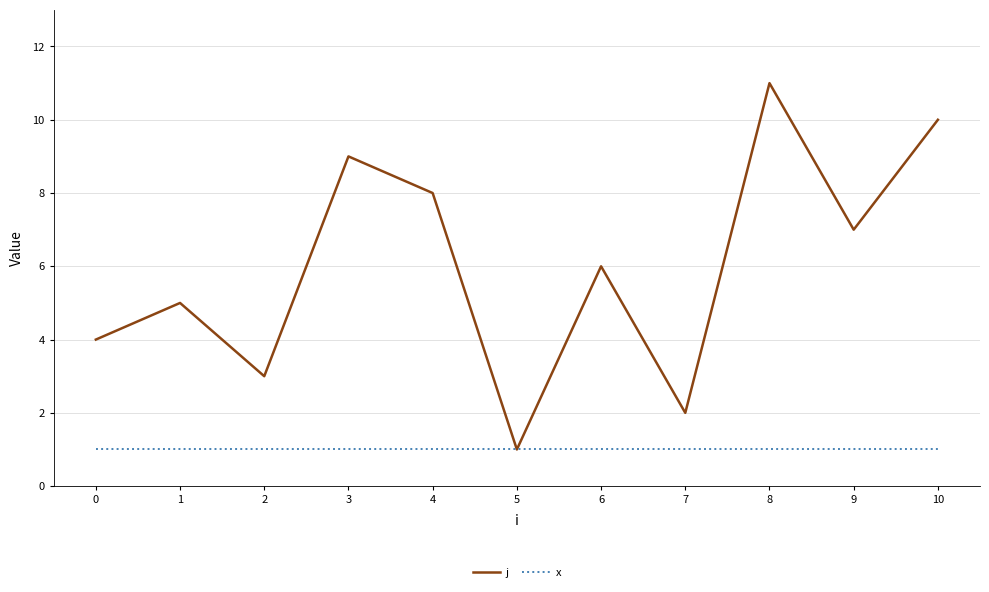

What is the average value of the j series?

6